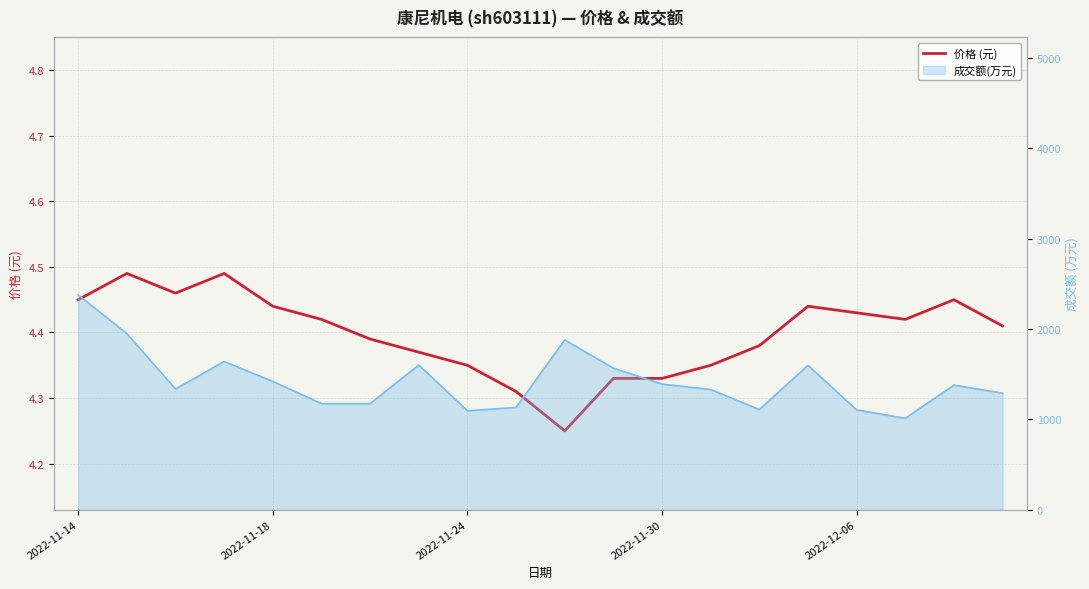

How many interior local peaks (higher than both neighbors) does the data have?

4